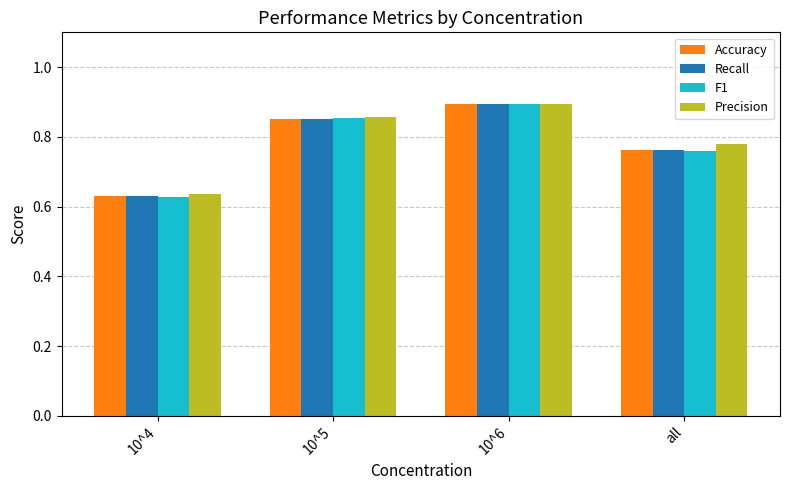

Is it true that F1 equals 1.2 at all?

False